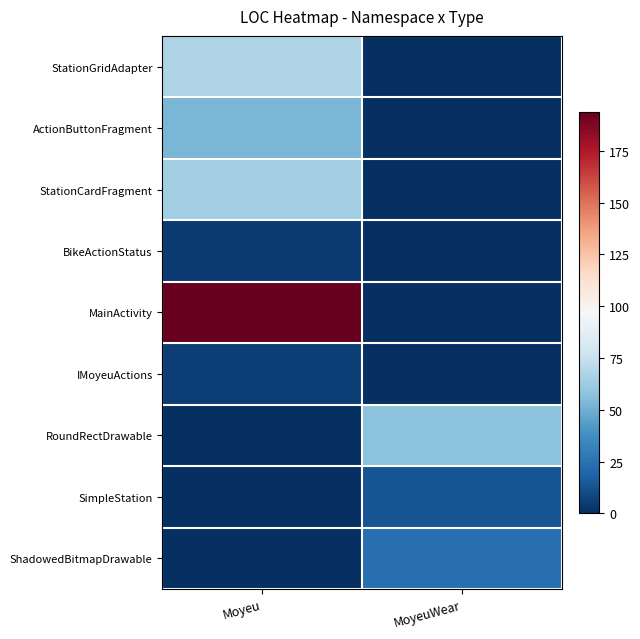

At which category does the chart reach its peak across all series?

Moyeu